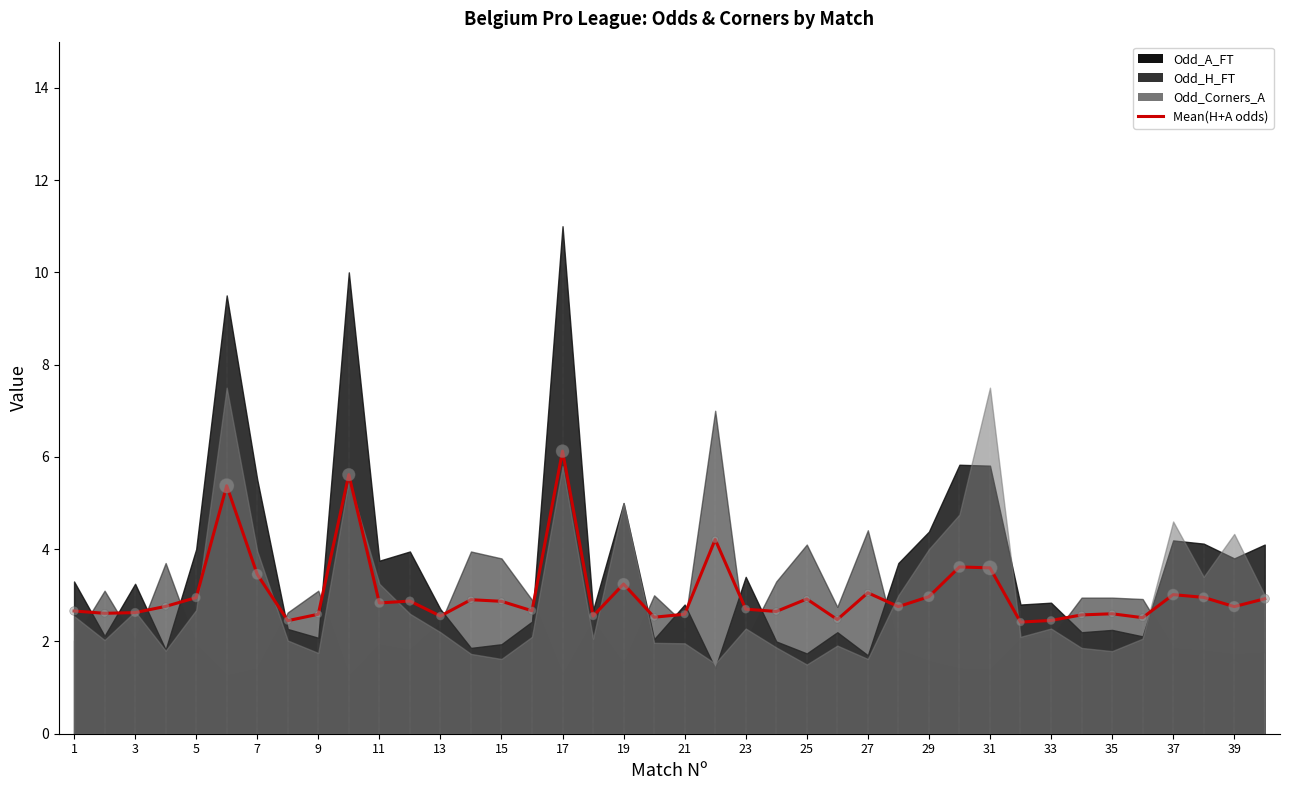

Approximately how many times larger is the value at 9 compared to 39?

1.0